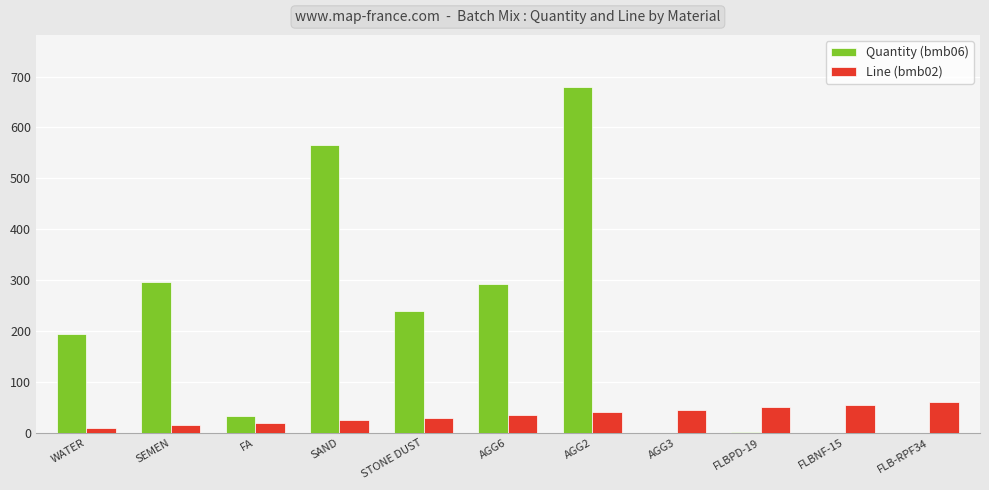

True or false: Line (bmb02) has a value of 50.0 at FLBPD-19.

True